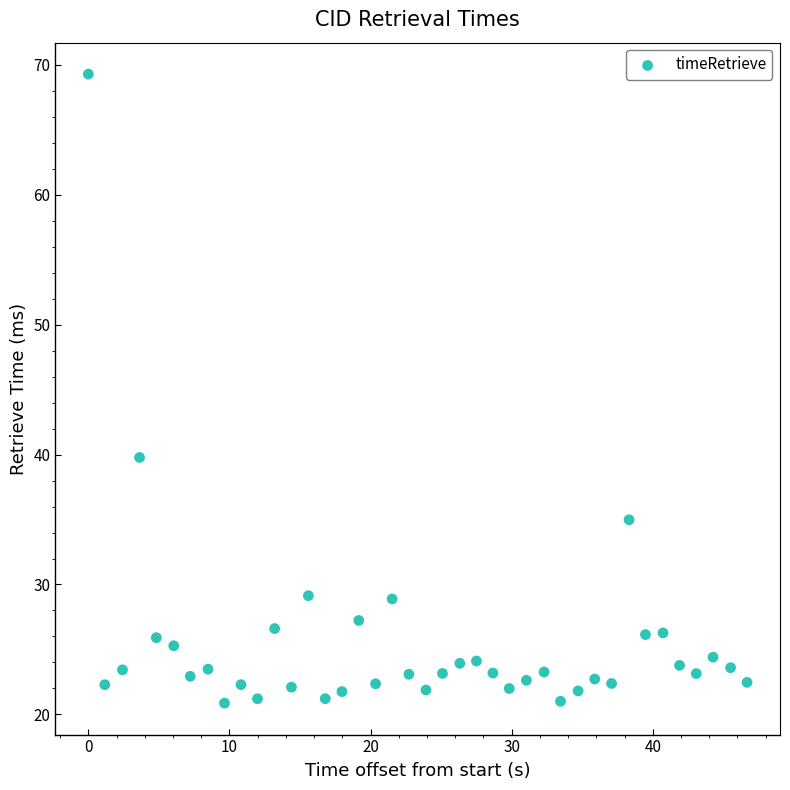

What Y value in the scatter plot is closest to 45?

39.8